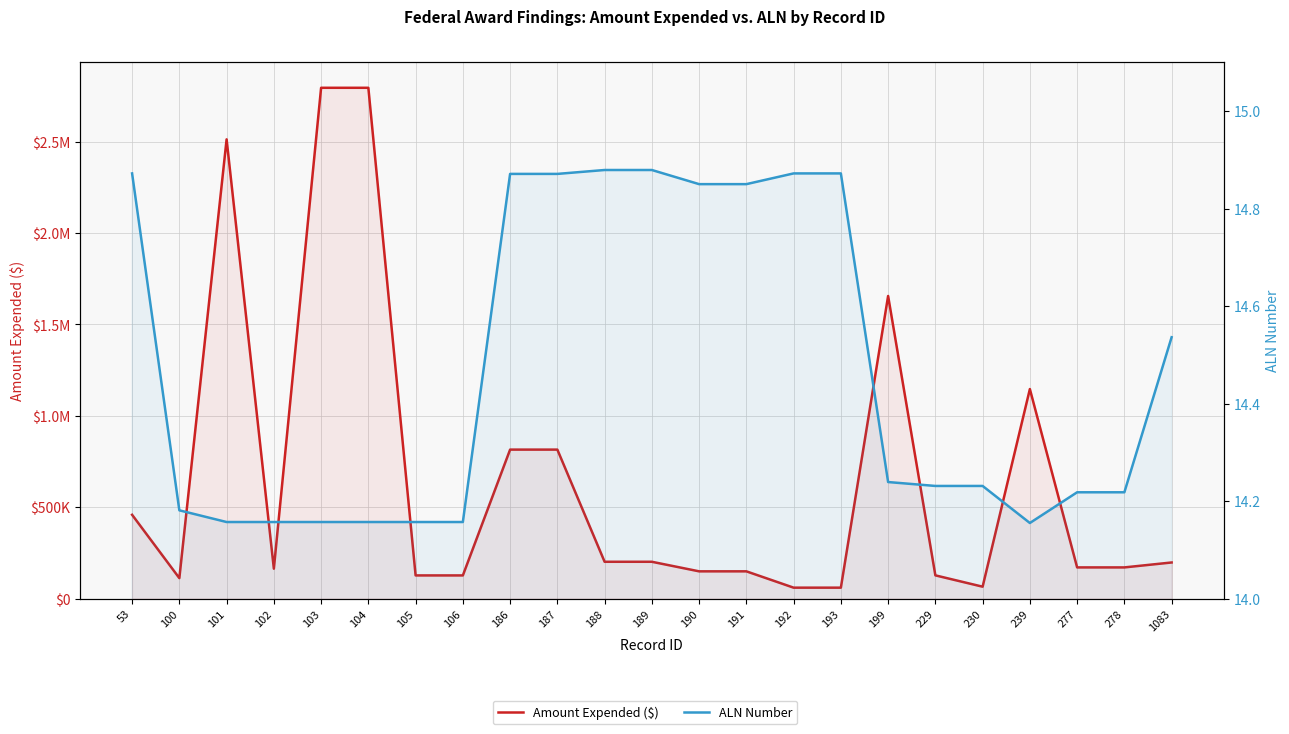

True or false: ALN Number and Amount Expended ($) cross at least once.

False